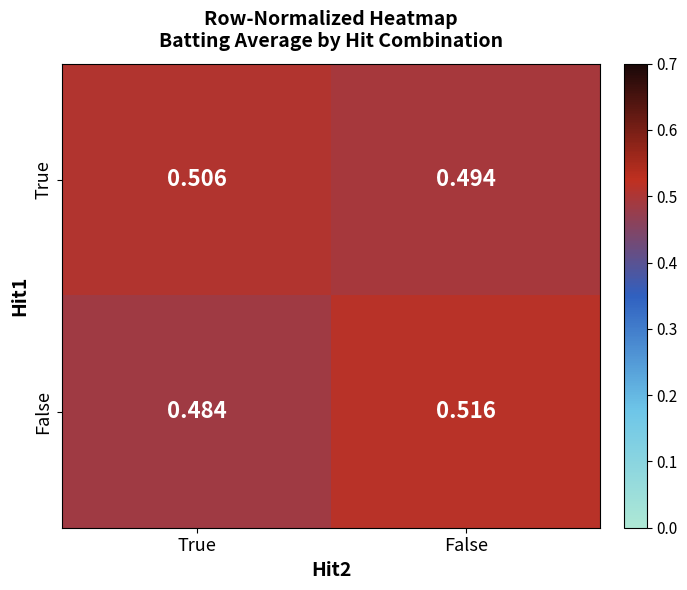

Which series changed the most between True and False?

False